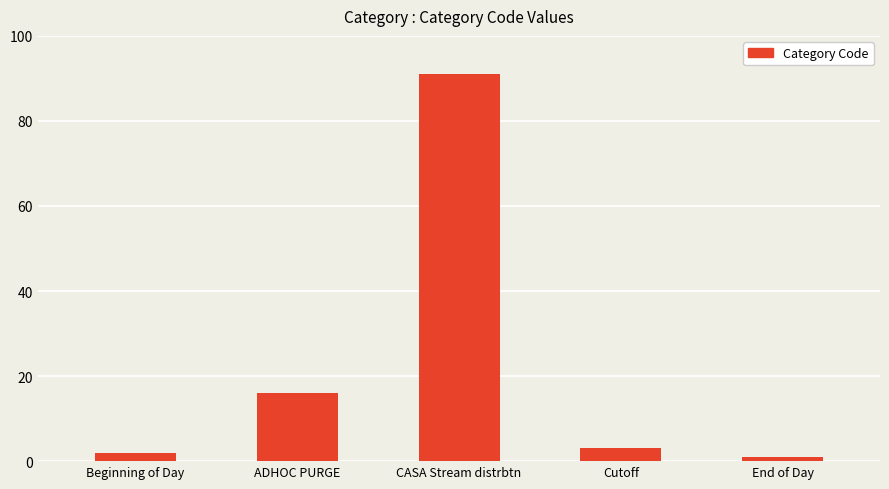

Where does the data first go above 3?

ADHOC PURGE